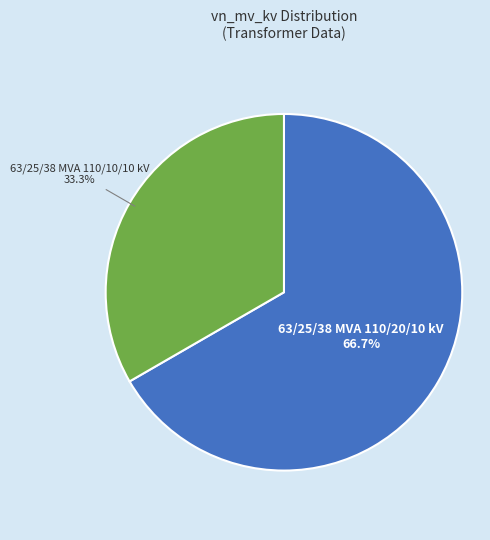

What portion of the pie excludes 63/25/38 MVA 110/10/10 kV?

66.7%